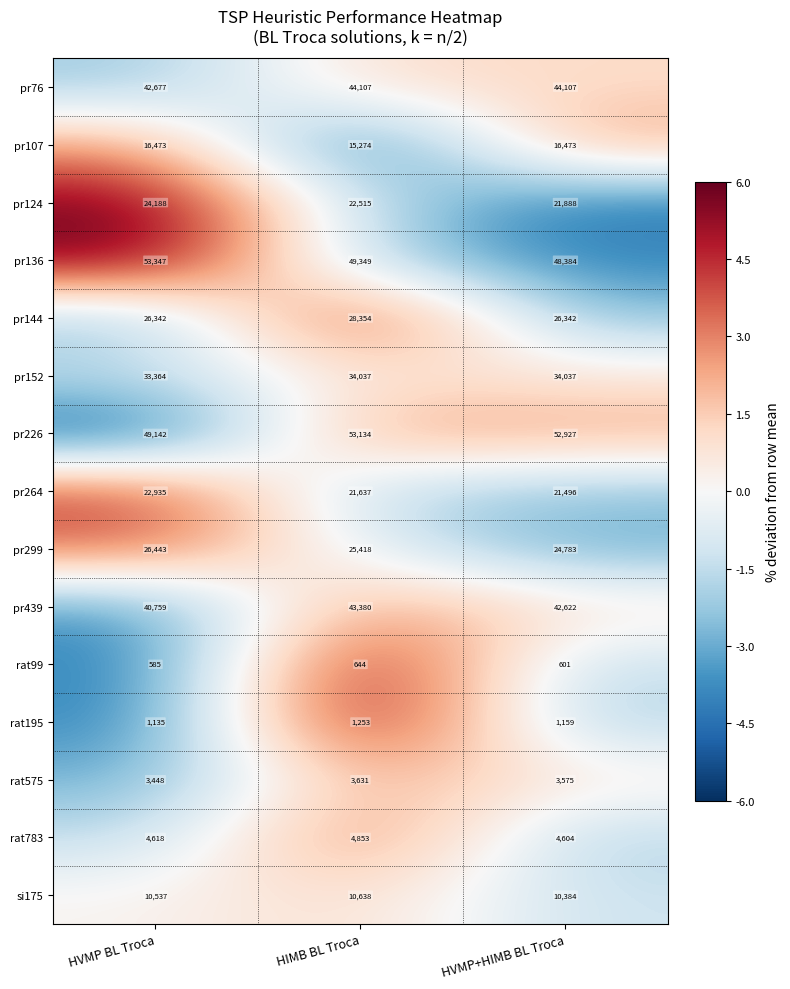

Between HIMB BL Troca and HVMP+HIMB BL Troca, which series saw the biggest shift?

pr144